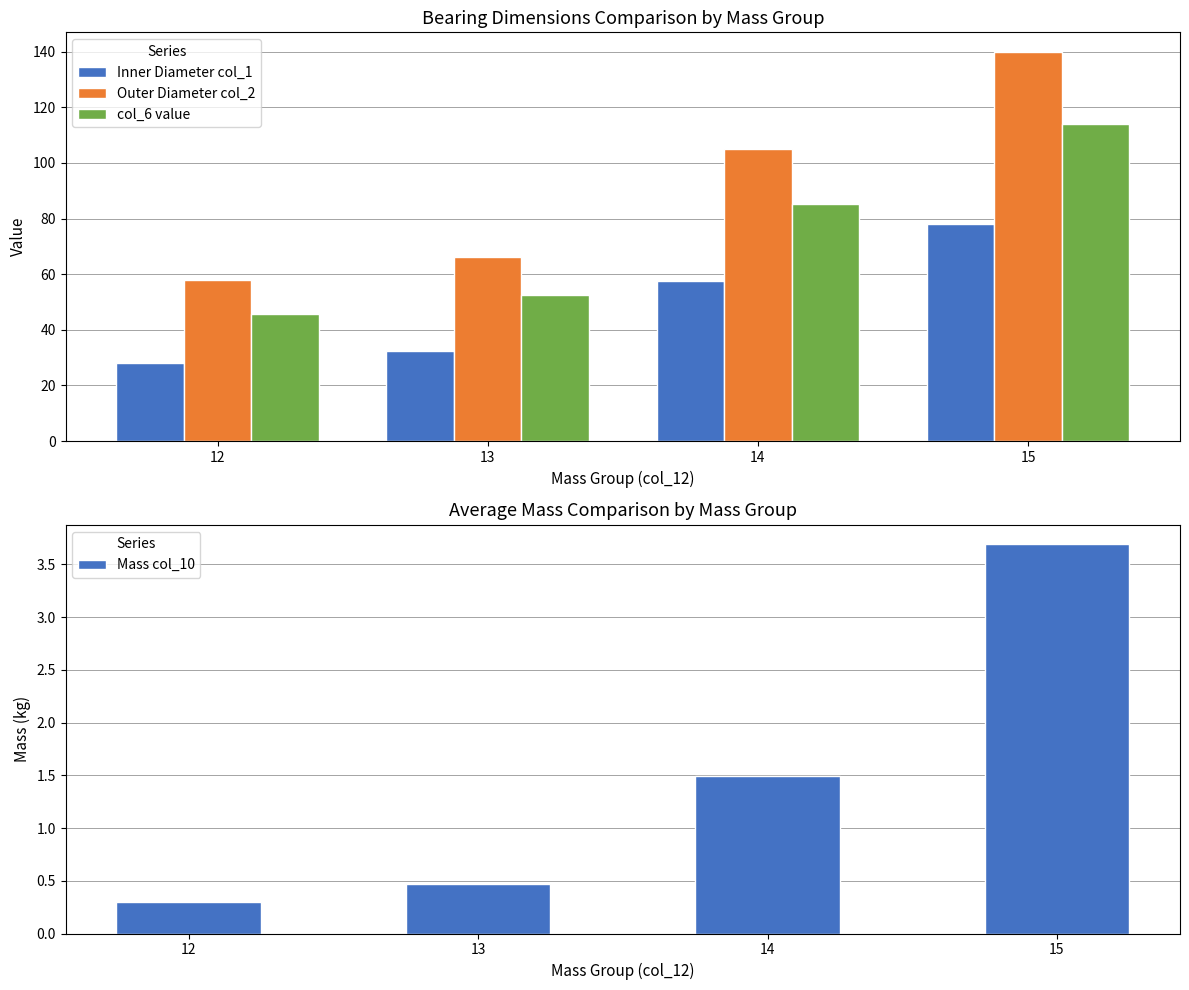

How many bars are there in total?

16